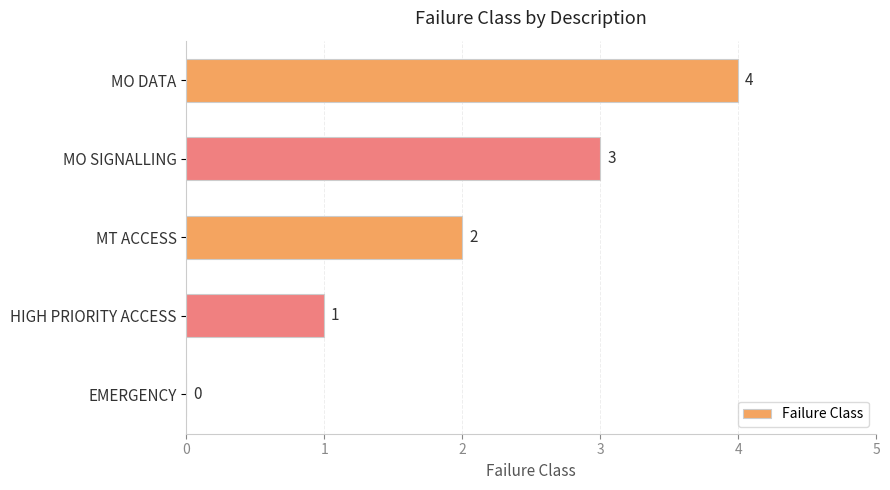

True or false: the data shows 1 at EMERGENCY.

False